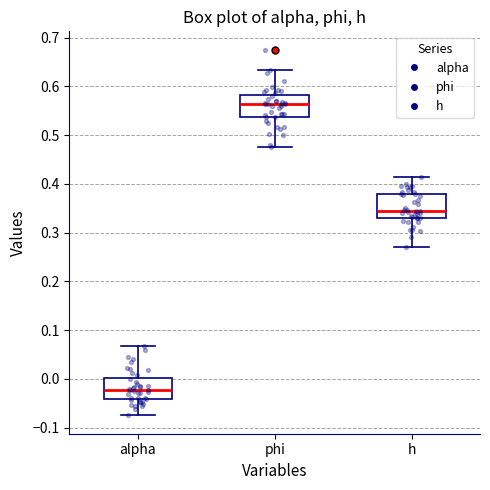

Reading left to right, transcribe this box plot: for each box, give where its median line is, the range the box spans, and where its two whiskers end, as read against the y-axis. The values are not printed on the chart, so give them approximately, as read against the axis.

alpha: median -0.02, box -0.04 to 0.00, whiskers -0.08 to 0.07
phi: median 0.56, box 0.54 to 0.58, whiskers 0.48 to 0.63
h: median 0.34, box 0.33 to 0.38, whiskers 0.27 to 0.41